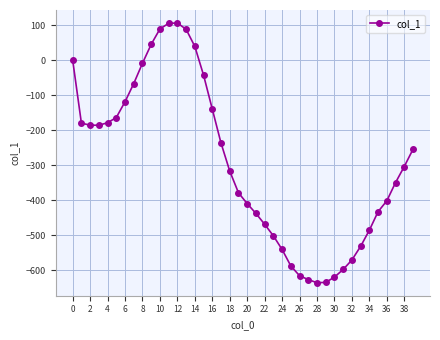

What is the maximum value shown in the chart?

106